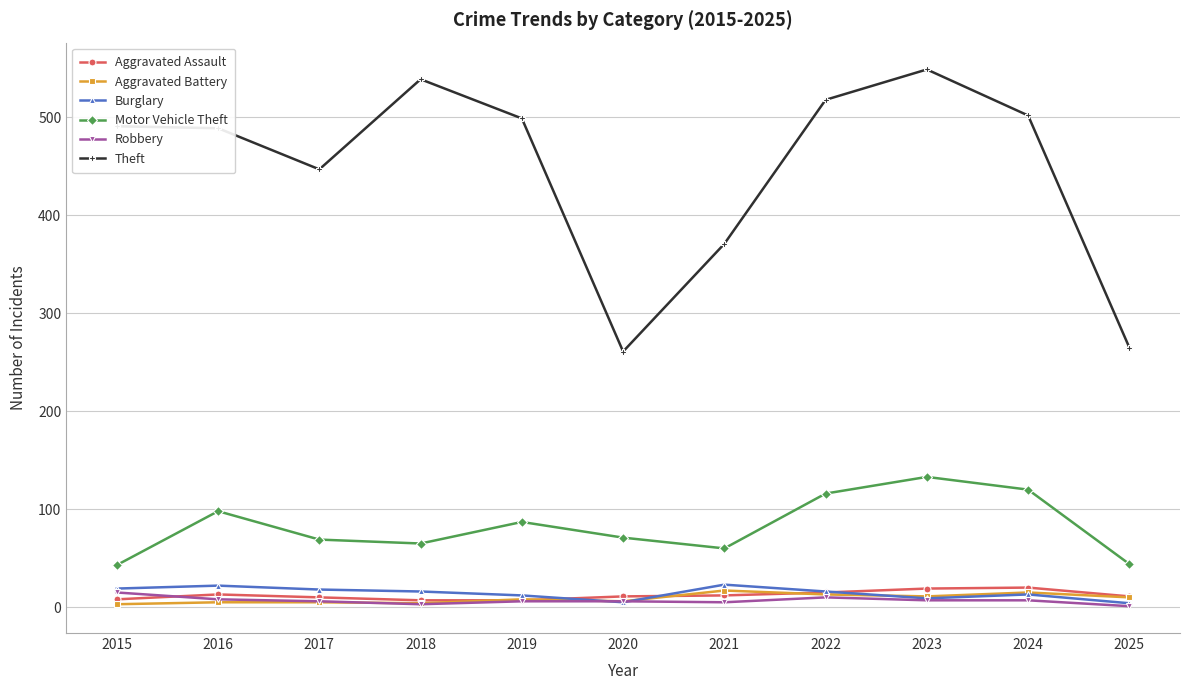

At which category does Theft reach its first local valley?

2017